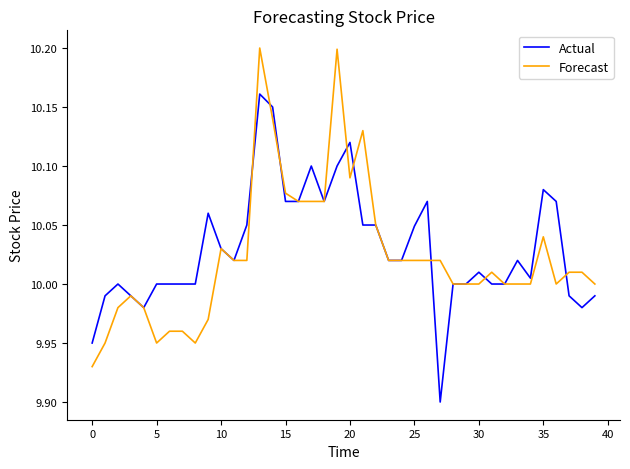

List the series in order of their peak value, highest first.

Forecast, Actual